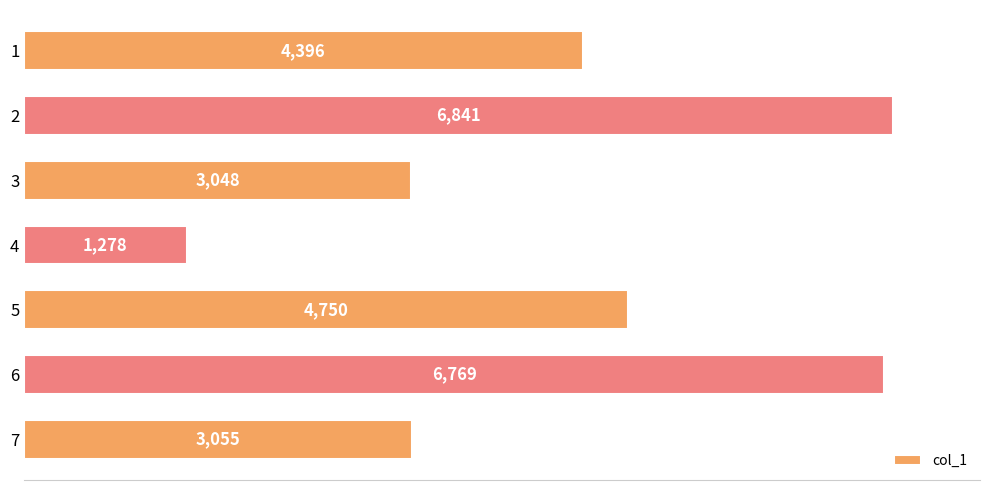

What is the change in value from 2 to 3?

-3793